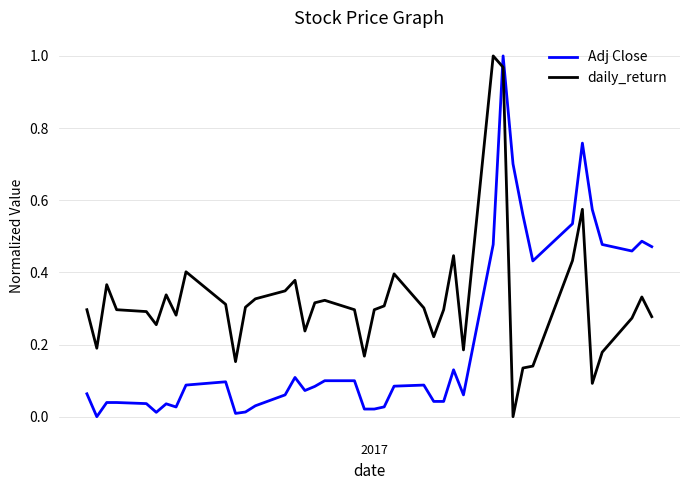

Rank the series by their average value, from highest to lowest.

daily_return, Adj Close